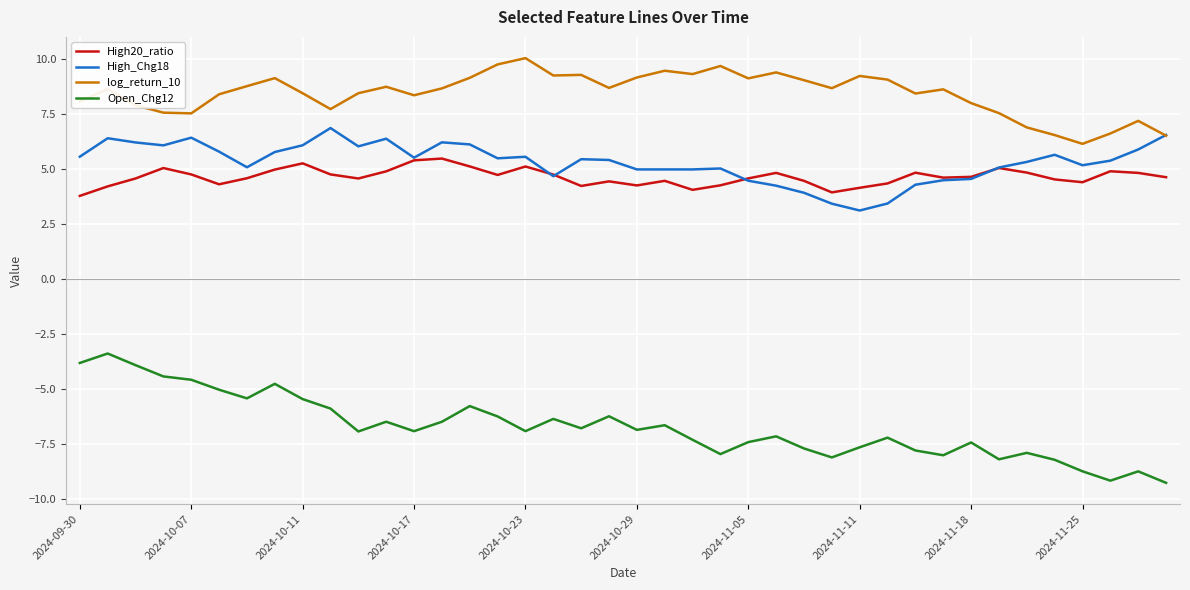

True or false: High_Chg18 and Open_Chg12 cross at least once.

False